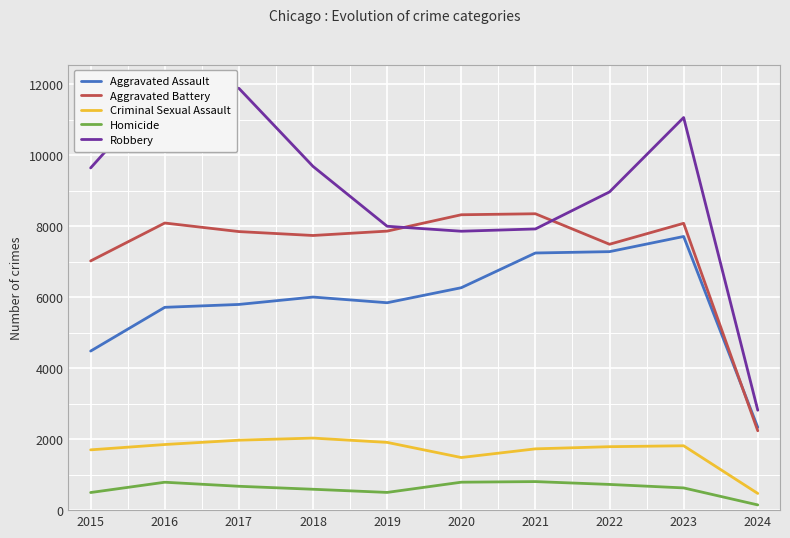

Is the value of Homicide at 2017 greater than the value of Aggravated Battery at 2019?

No